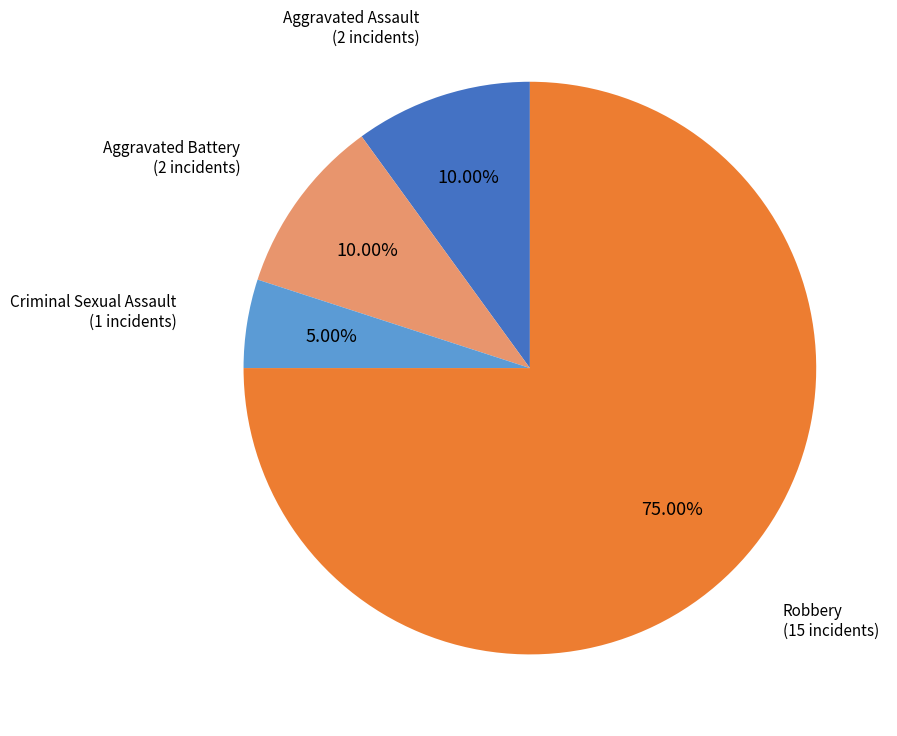

Does Robbery represent more than half of the total?

Yes